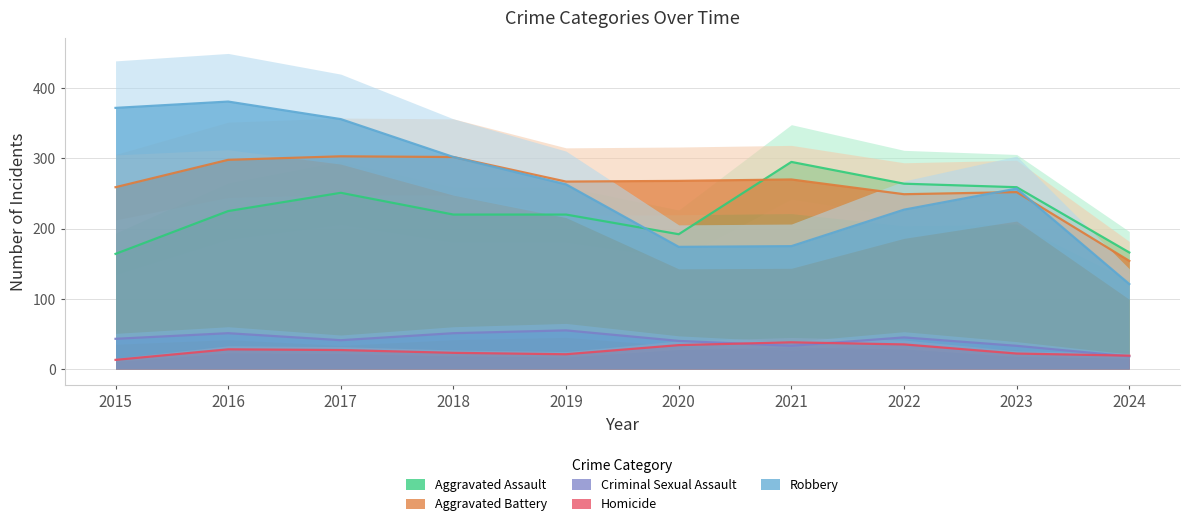

List the series in order of their peak value, highest first.

Robbery, Aggravated Battery, Aggravated Assault, Criminal Sexual Assault, Homicide